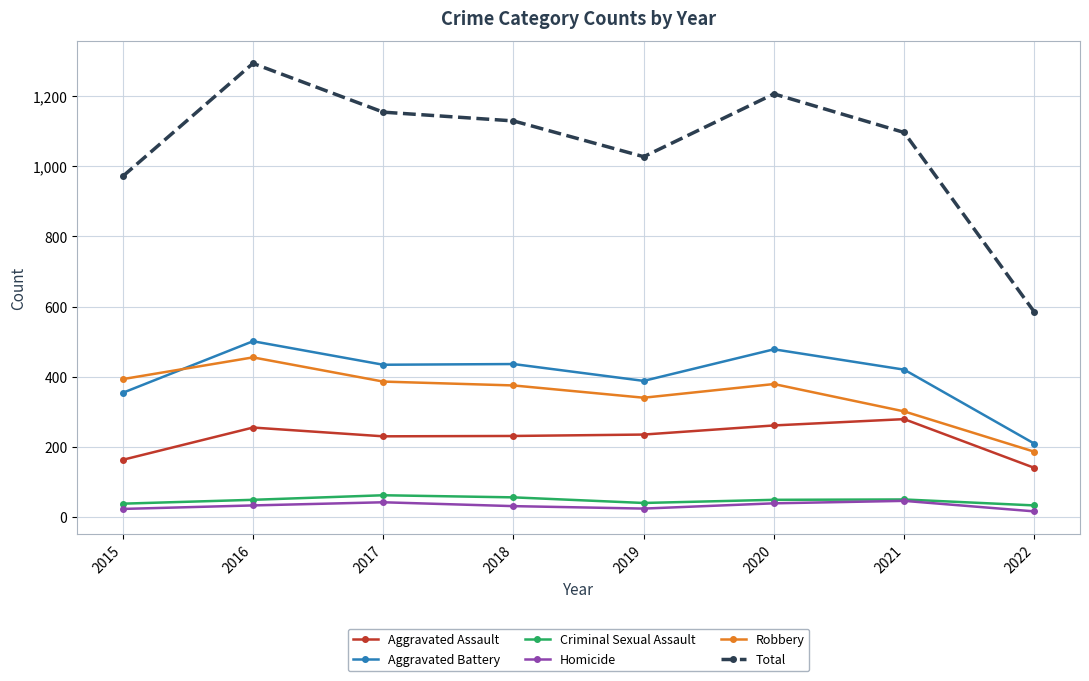

What is the approximate value of Total at 2020?

1206